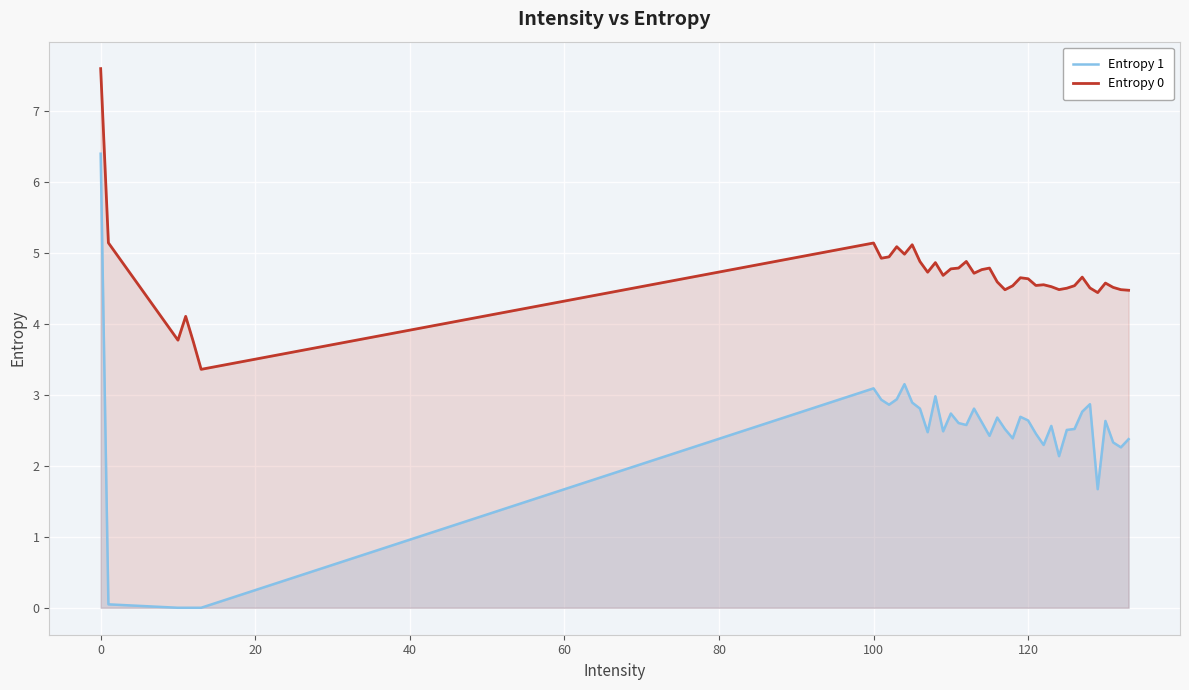

What are all the series names shown in the legend?

Entropy 1, Entropy 0